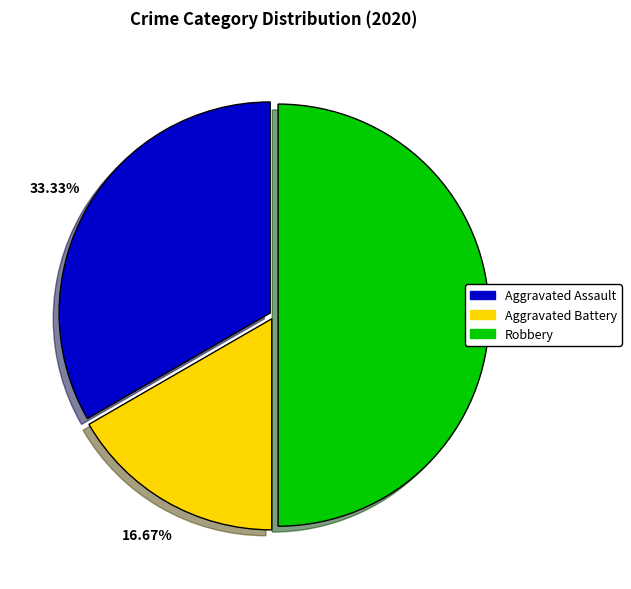

How many segments does this pie chart have?

3